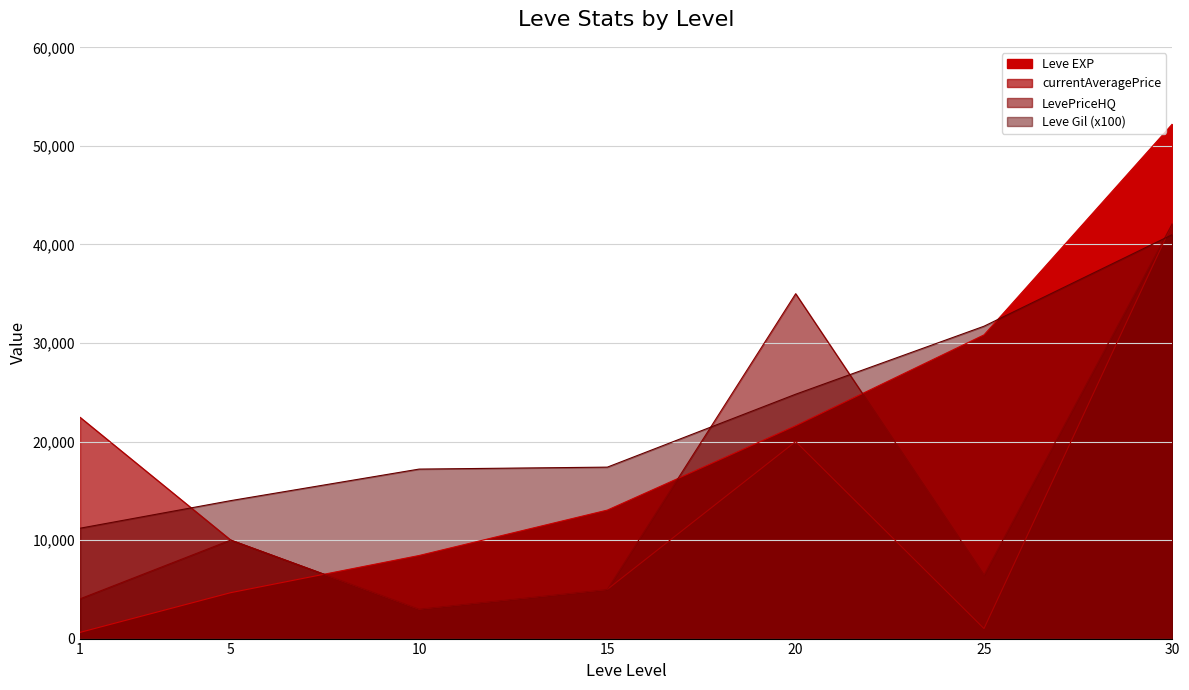

Reading right to left, extract all data points from this chart.

Leve EXP: 30=52220	25=30820	20=21600	15=13040	10=8430	5=4660	1=630
Leve Gil: 30=41000	25=31700	20=24800	15=17400	10=17200	5=14000	1=11200
currentAveragePrice: 30=42105	25=1018	20=19999	15=4995	10=3000	5=10000	1=22457
LevePriceHQ: 30=42105	25=6434	20=34999	15=4995	10=3000	5=10000	1=4033